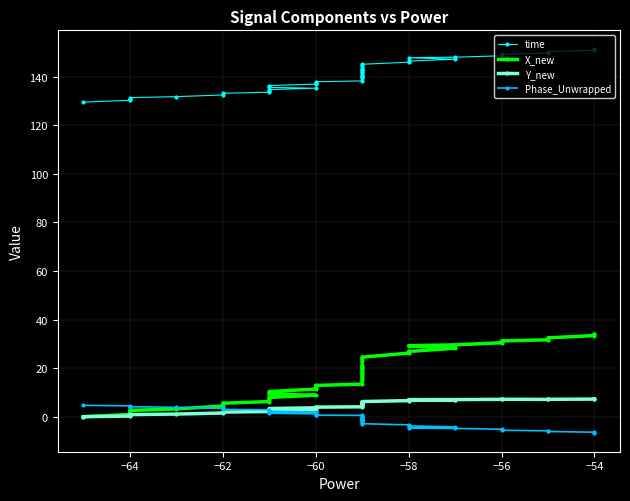

Which series has the largest total across all categories?

time